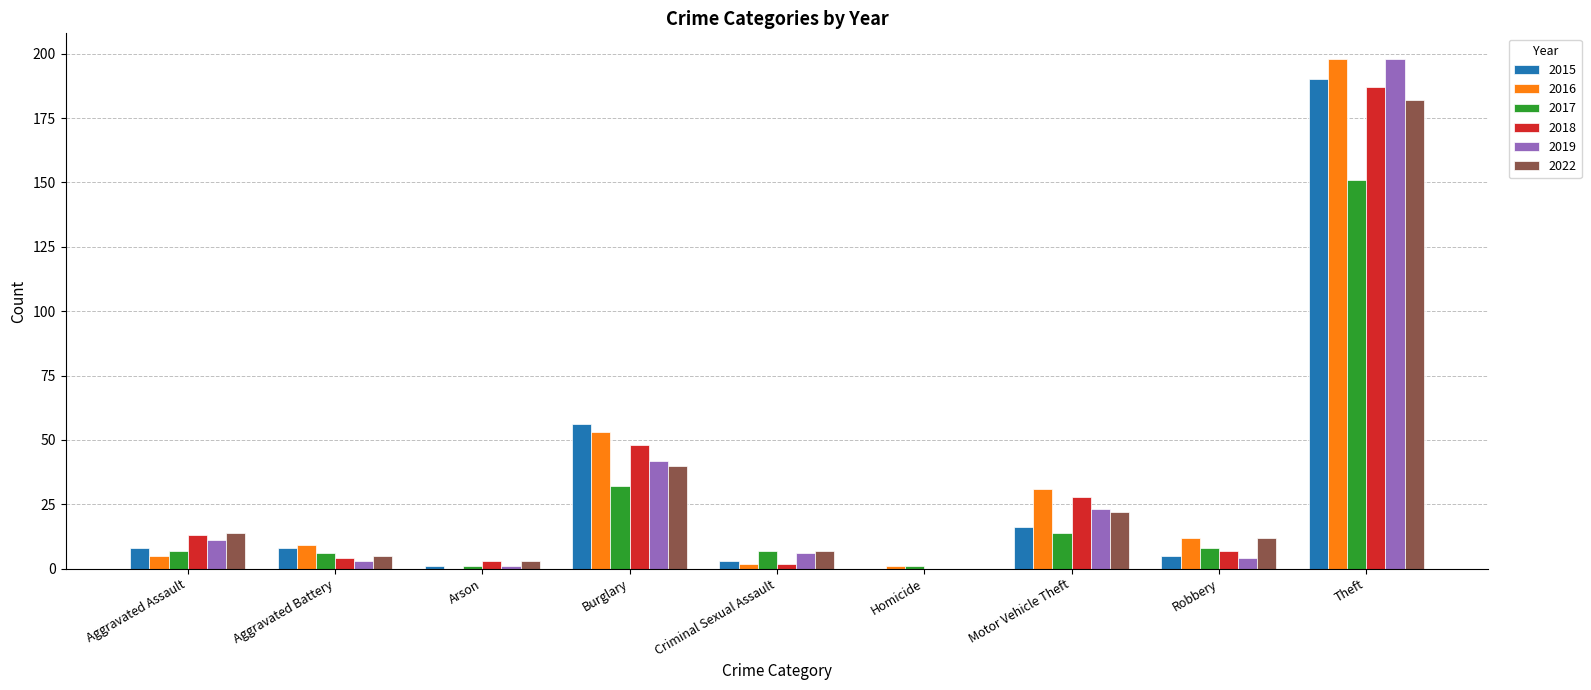

Reading left to right, what are all the values shown in this chart?

2015: Aggravated Assault=8	Aggravated Battery=8	Arson=1	Burglary=56	Criminal Sexual Assault=3	Homicide=0	Motor Vehicle Theft=16	Robbery=5	Theft=190
2016: Aggravated Assault=5	Aggravated Battery=9	Arson=0	Burglary=53	Criminal Sexual Assault=2	Homicide=1	Motor Vehicle Theft=31	Robbery=12	Theft=198
2017: Aggravated Assault=7	Aggravated Battery=6	Arson=1	Burglary=32	Criminal Sexual Assault=7	Homicide=1	Motor Vehicle Theft=14	Robbery=8	Theft=151
2018: Aggravated Assault=13	Aggravated Battery=4	Arson=3	Burglary=48	Criminal Sexual Assault=2	Homicide=0	Motor Vehicle Theft=28	Robbery=7	Theft=187
2019: Aggravated Assault=11	Aggravated Battery=3	Arson=1	Burglary=42	Criminal Sexual Assault=6	Homicide=0	Motor Vehicle Theft=23	Robbery=4	Theft=198
2022: Aggravated Assault=14	Aggravated Battery=5	Arson=3	Burglary=40	Criminal Sexual Assault=7	Homicide=0	Motor Vehicle Theft=22	Robbery=12	Theft=182